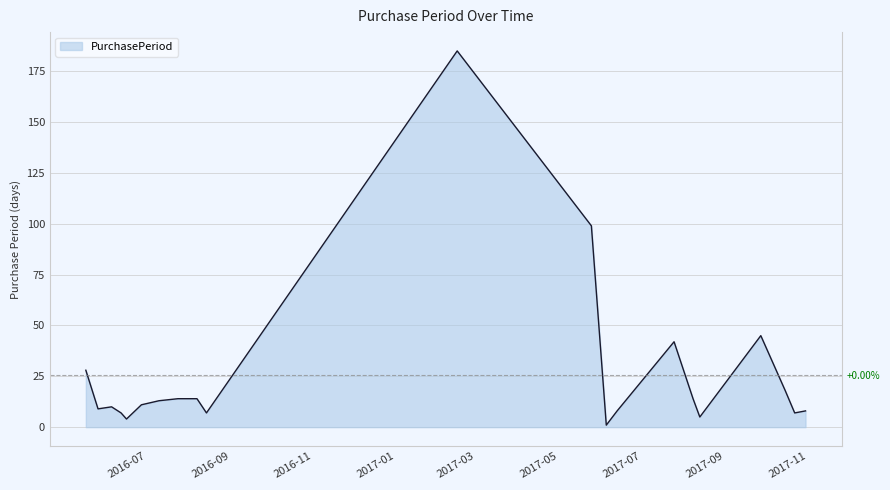

How many points are lower than both their immediate neighbors (excluding endpoints)?

6